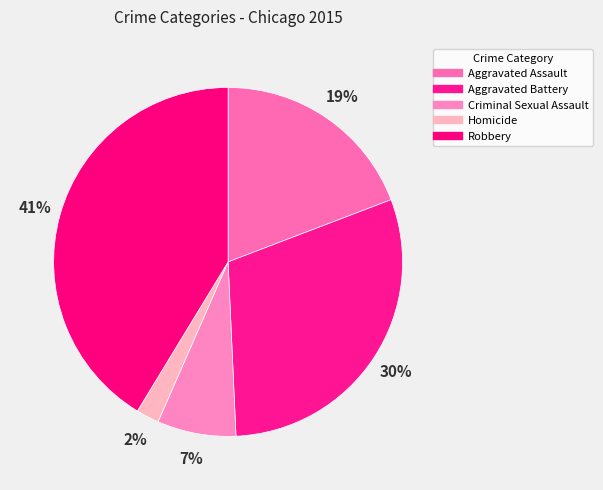

How many slices are in this pie chart?

5